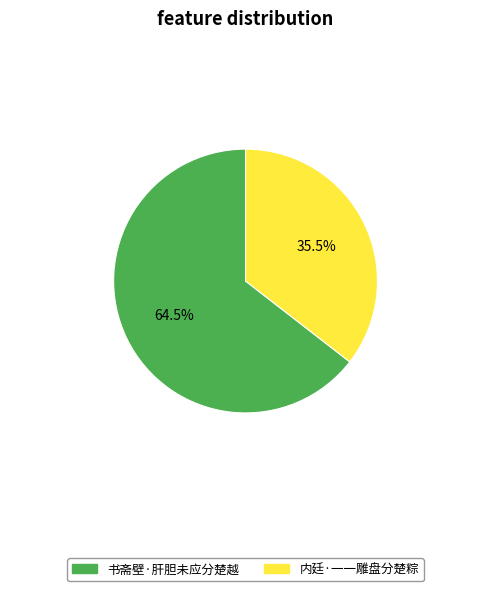

Which has a higher value, 书斋壁·肝胆未应分楚越 or 内廷·一一雕盘分楚粽?

书斋壁·肝胆未应分楚越